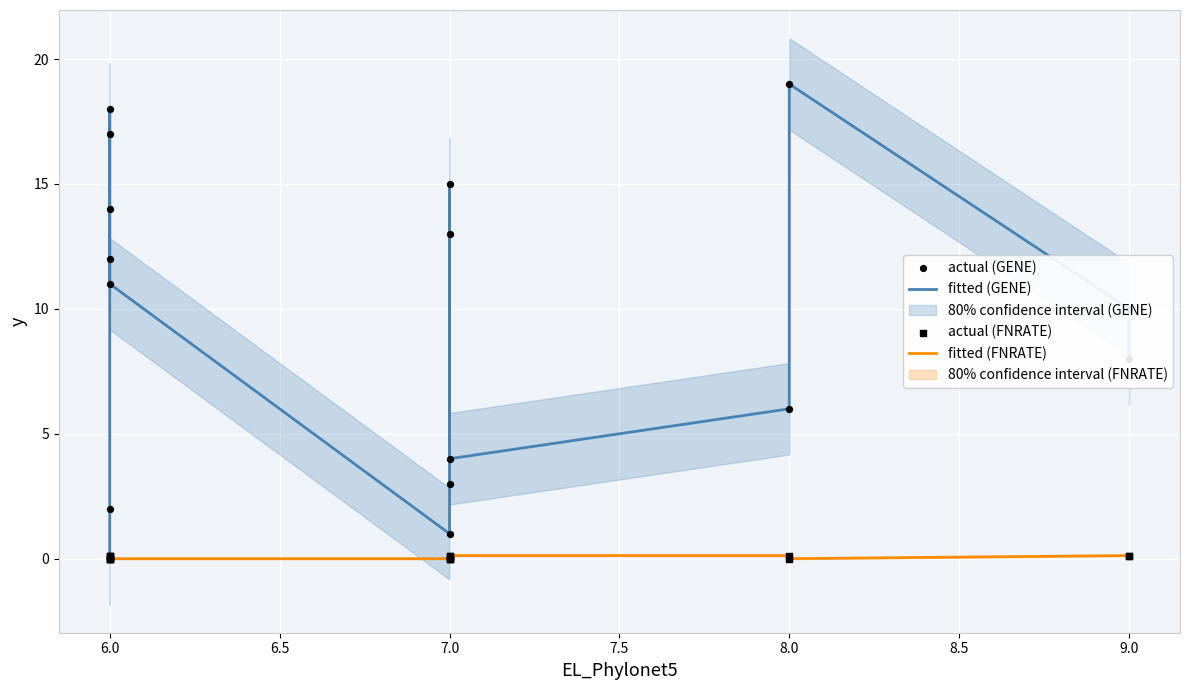

At how many categories does at least one series exceed 5?

11